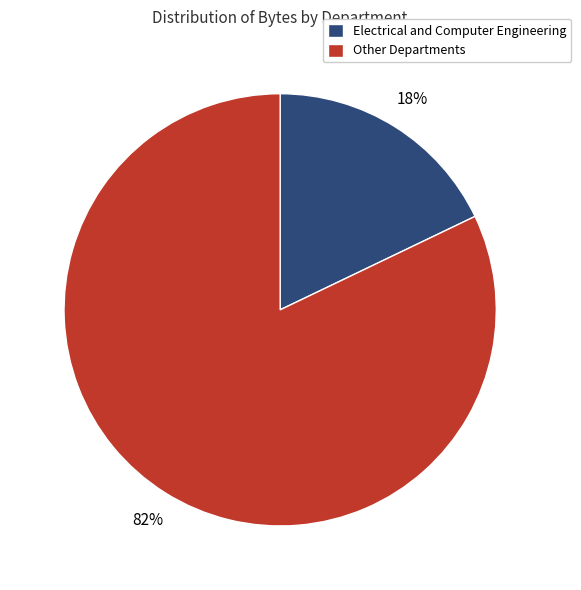

Count the number of slices in the pie.

2